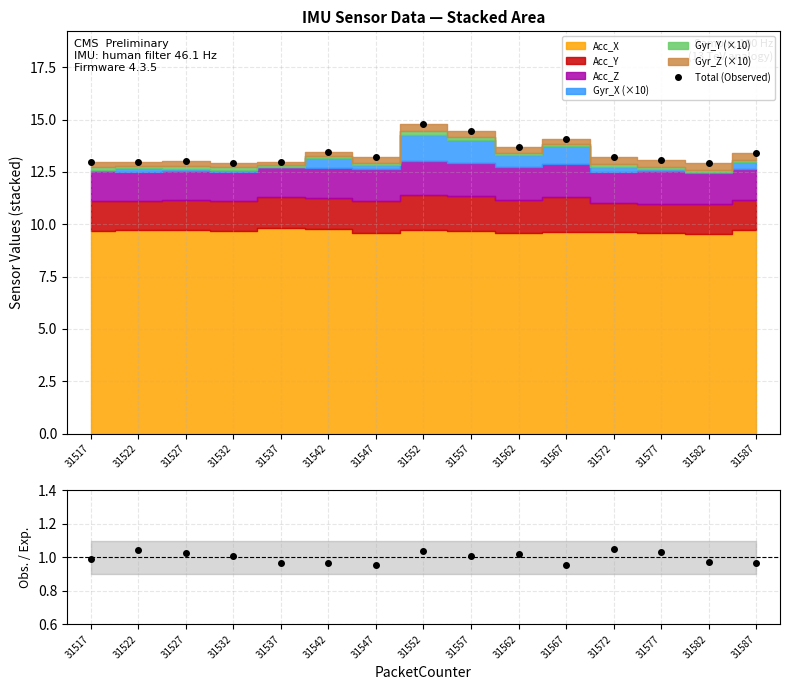

Reading left to right, extract all data points from this chart.

Total (Observed): 13.0	13.0	13.0	12.9	13.0	13.5	13.2	14.8	14.5	13.7	14.1	13.2	13.1	12.9	13.4
Obs./Exp.: 1.0	1.0	1.0	1.0	1.0	1.0	1.0	1.0	1.0	1.0	1.0	1.0	1.0	1.0	1.0